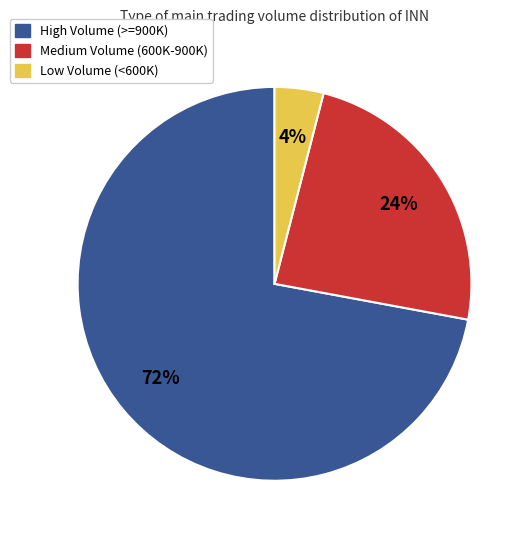

To the nearest percent, what is the average slice percentage?

33%